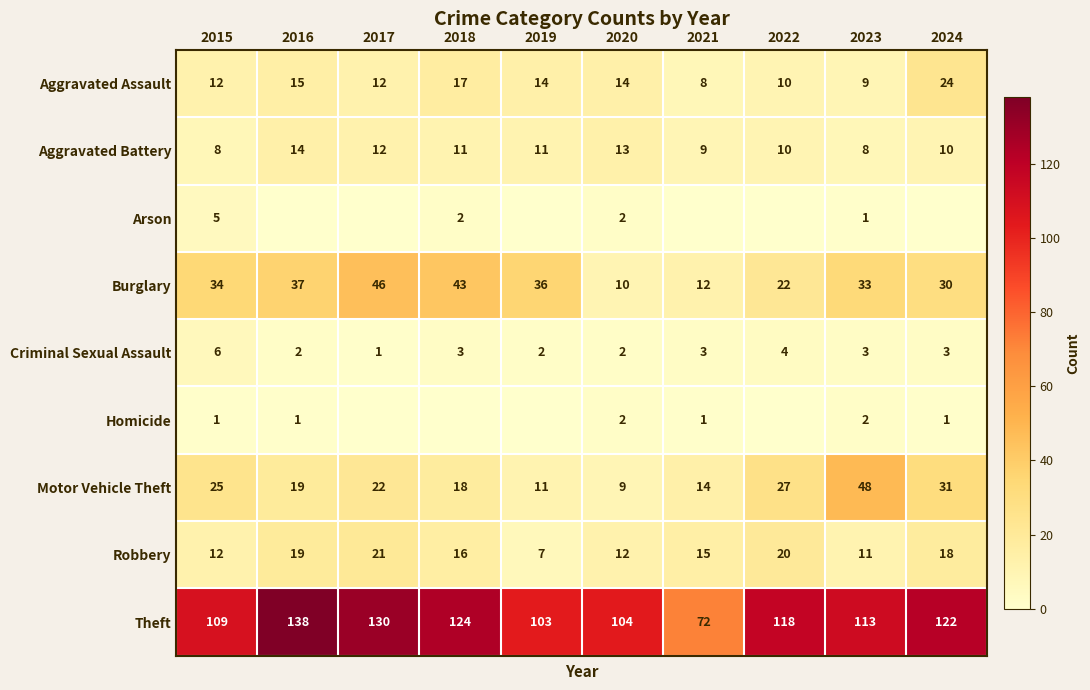

At which label is Motor Vehicle Theft closest to 28?

2022